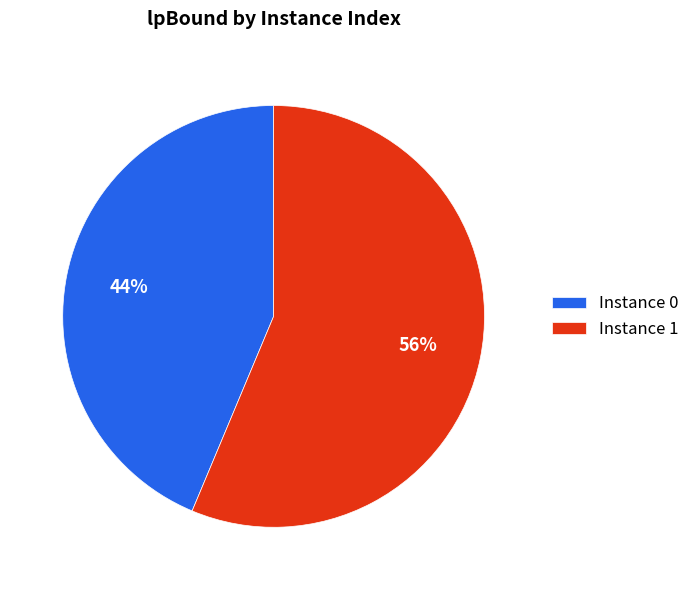

What percentage is the Instance 0 slice, to the nearest percent?

44%